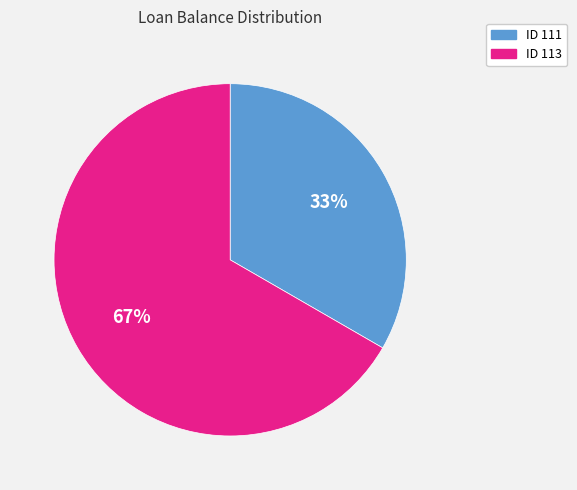

Do ID 113 and ID 111 together represent more than half of the pie?

Yes